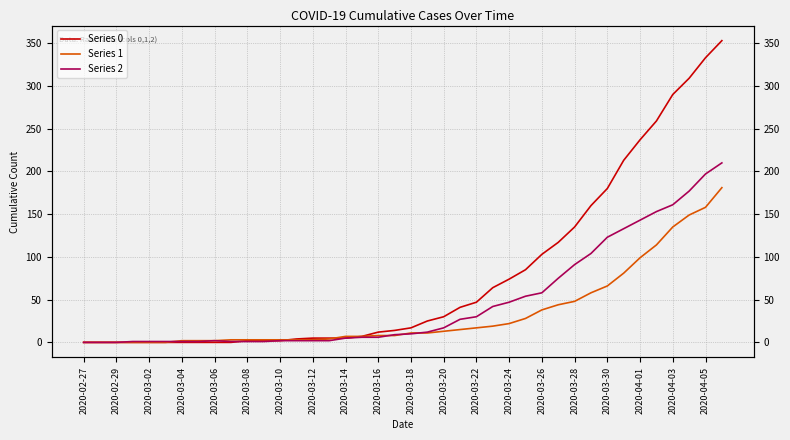

What is the label of the 38th point from the right?

2020-02-29